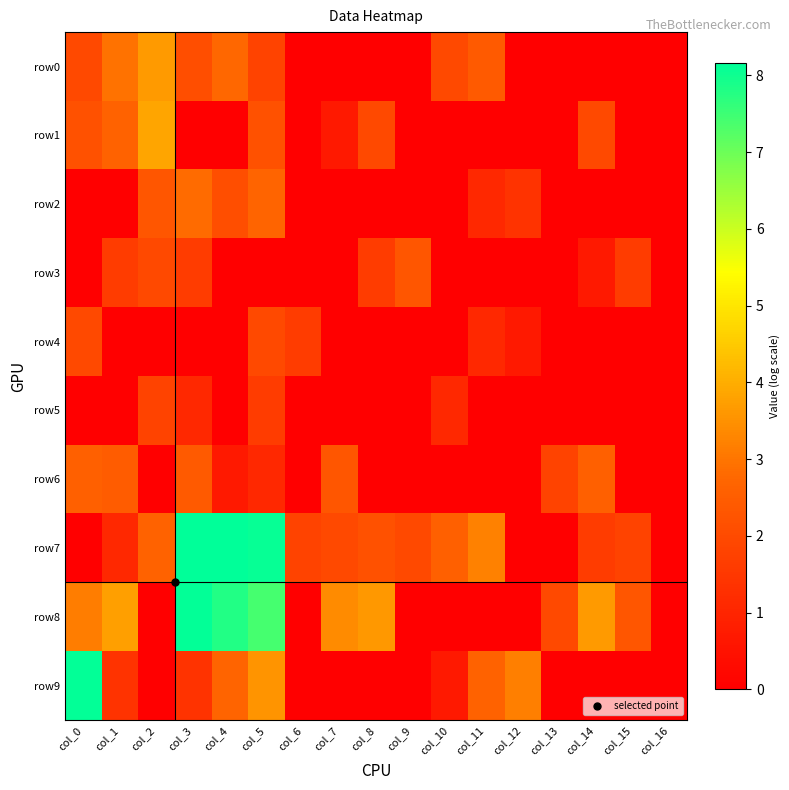

Which category has the highest value across all series?

col_4